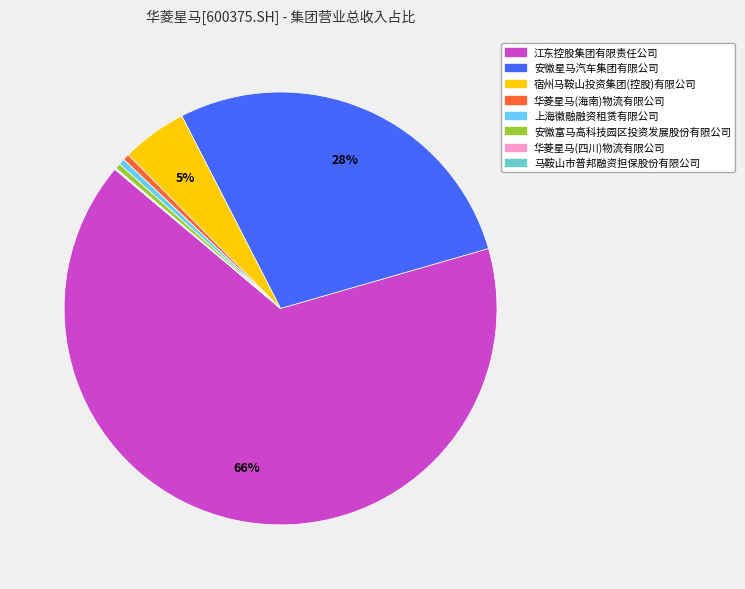

Is there any slice that represents more than half of the pie?

Yes